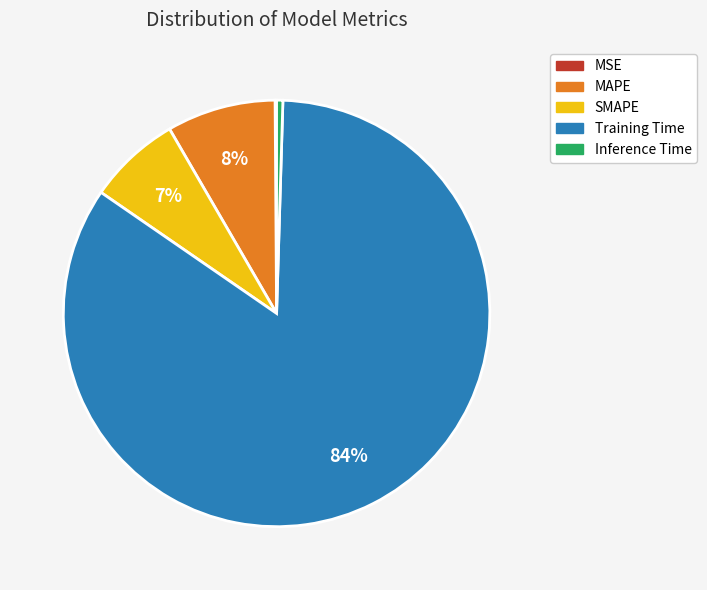

Which slice is the largest?

Training Time